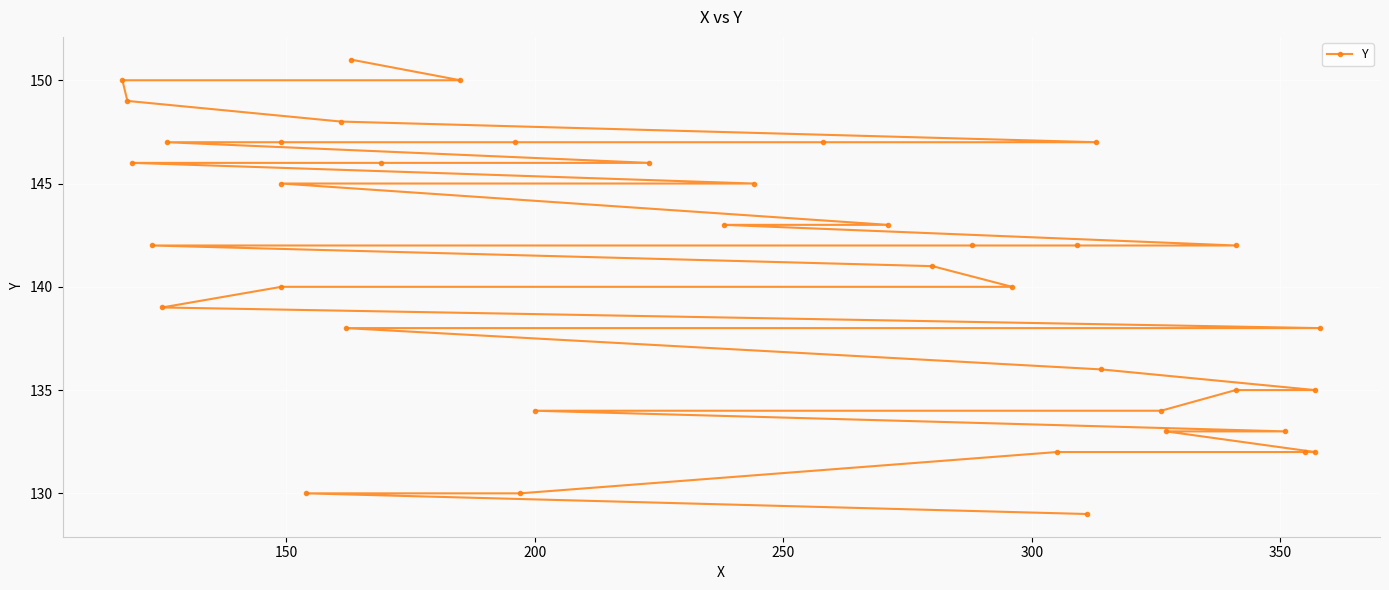

The value at 27 is 190. True or false?

False